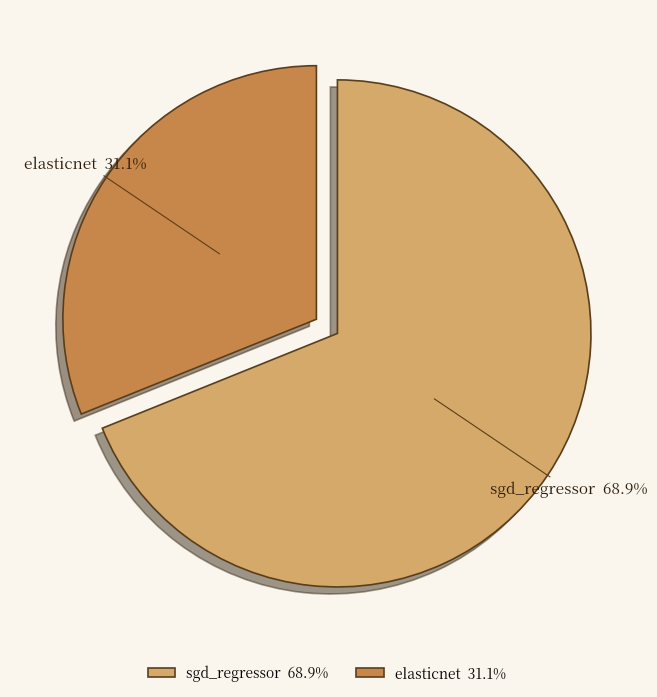

Rank the categories by value from highest to lowest.

sgd_regressor, elasticnet